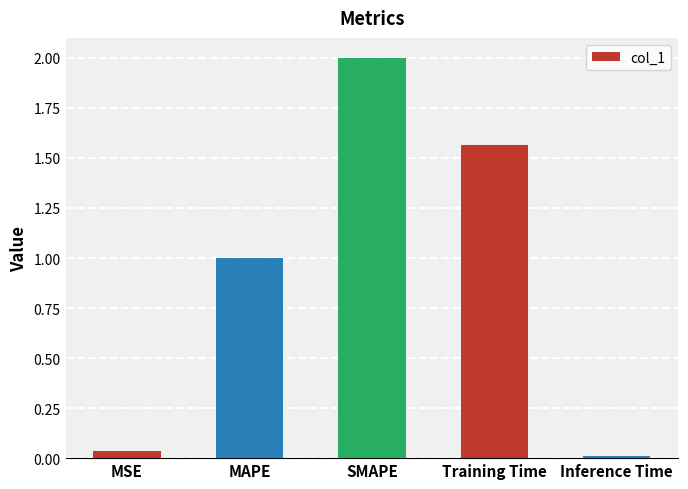

Rank the categories by value from highest to lowest.

SMAPE, Training Time, MAPE, MSE, Inference Time